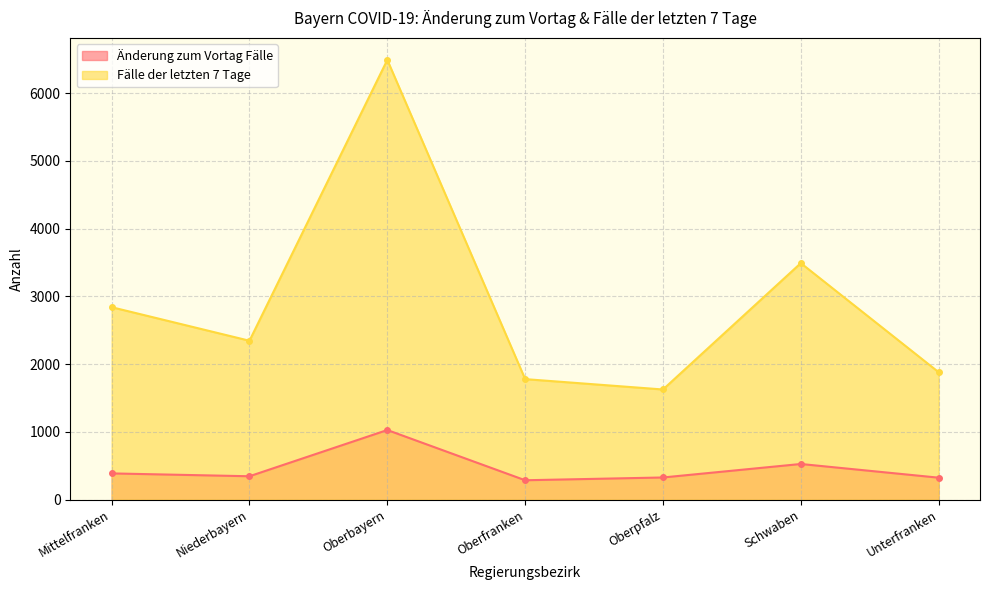

Reading right to left, what are all the values shown in this chart?

Änderung zum Vortag Fälle: 326	528	329	288	1029	347	389
Fälle der letzten 7 Tage: 1882	3491	1627	1780	6489	2346	2841